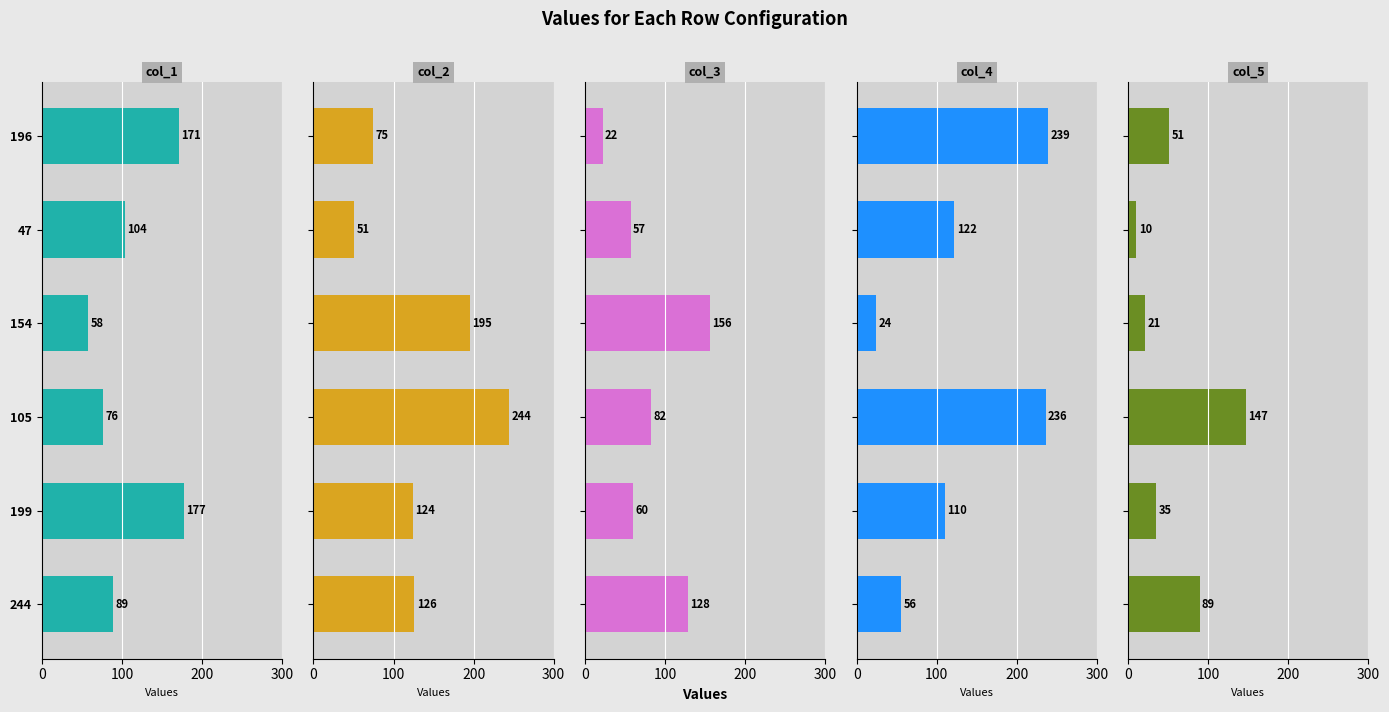

How many col_2 values are between 75 and 195?

4